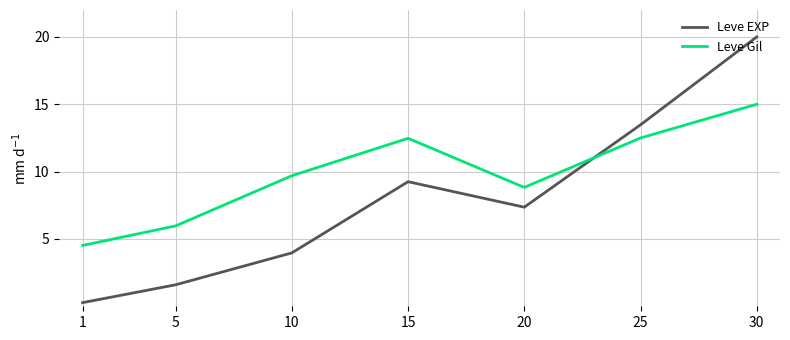

What is the total value across all series at 1?

4.8